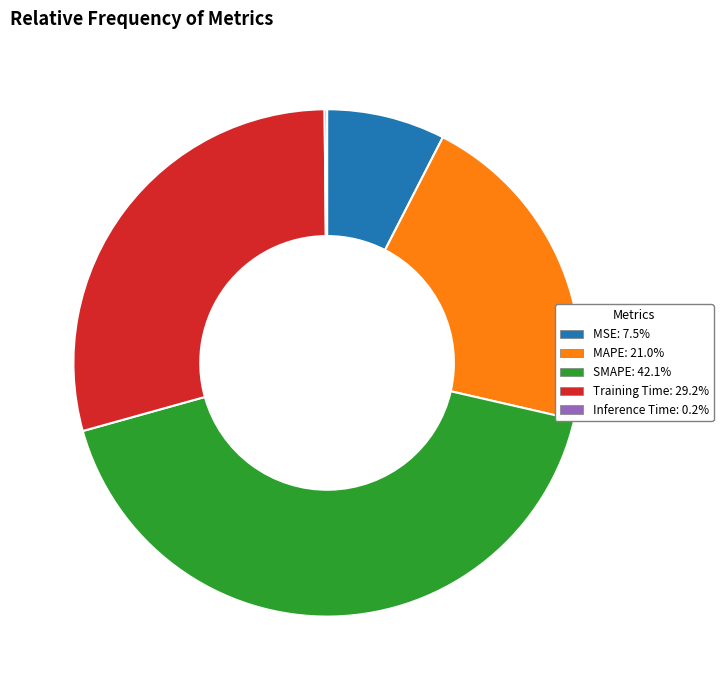

What is the ratio of the value at SMAPE to the value at MAPE?

2.0